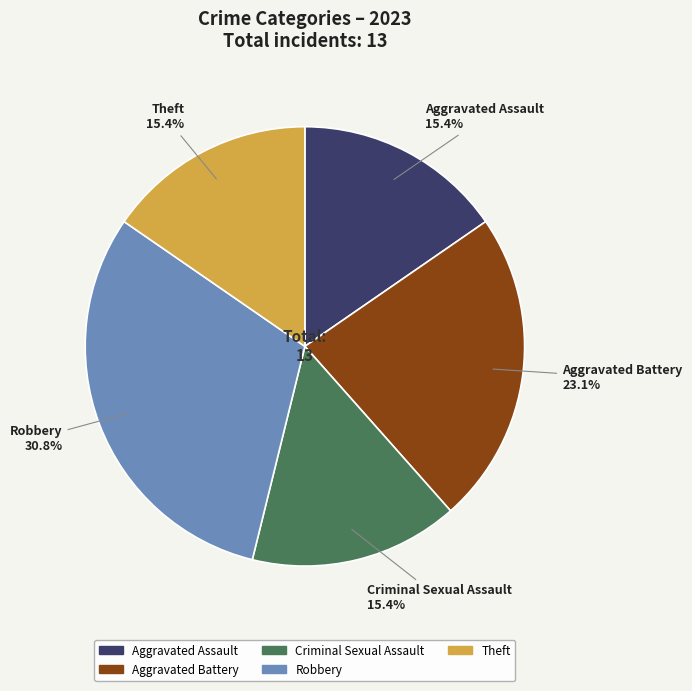

Is there a majority slice in this chart?

No